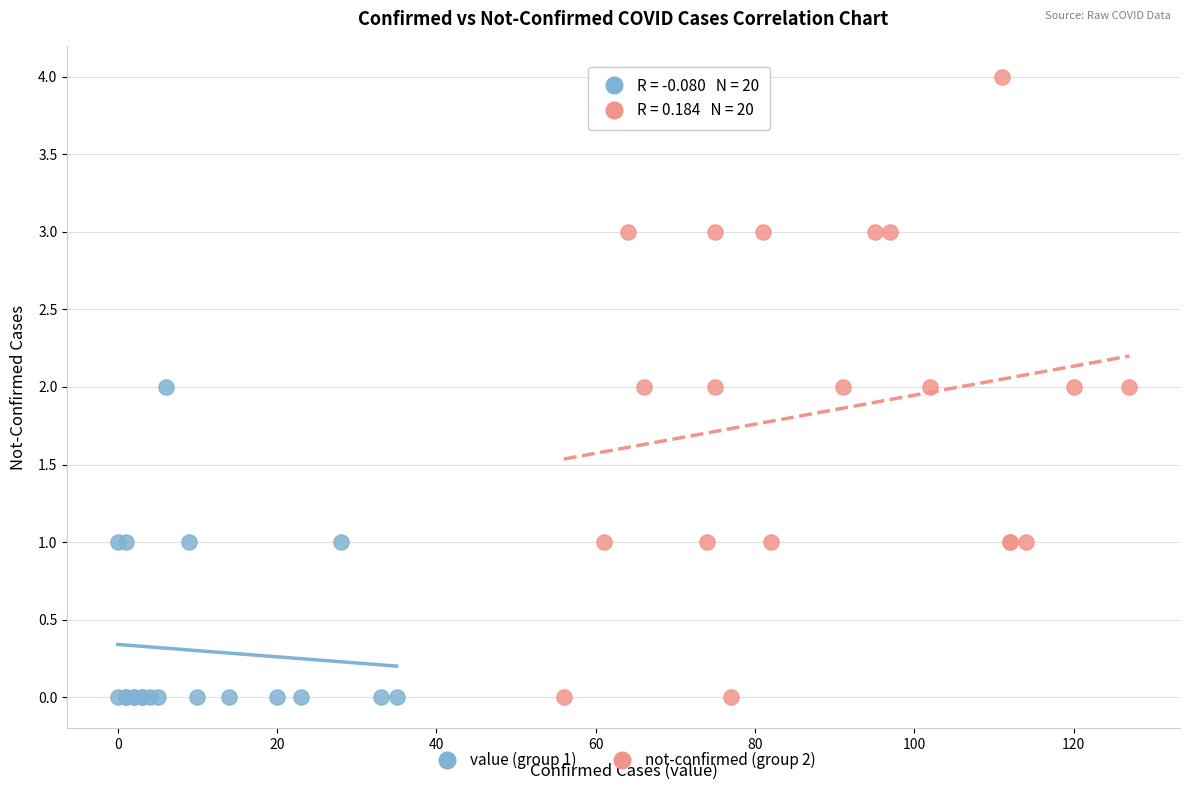

Which series has the widest spread of Y values?

not-confirmed (group 2)